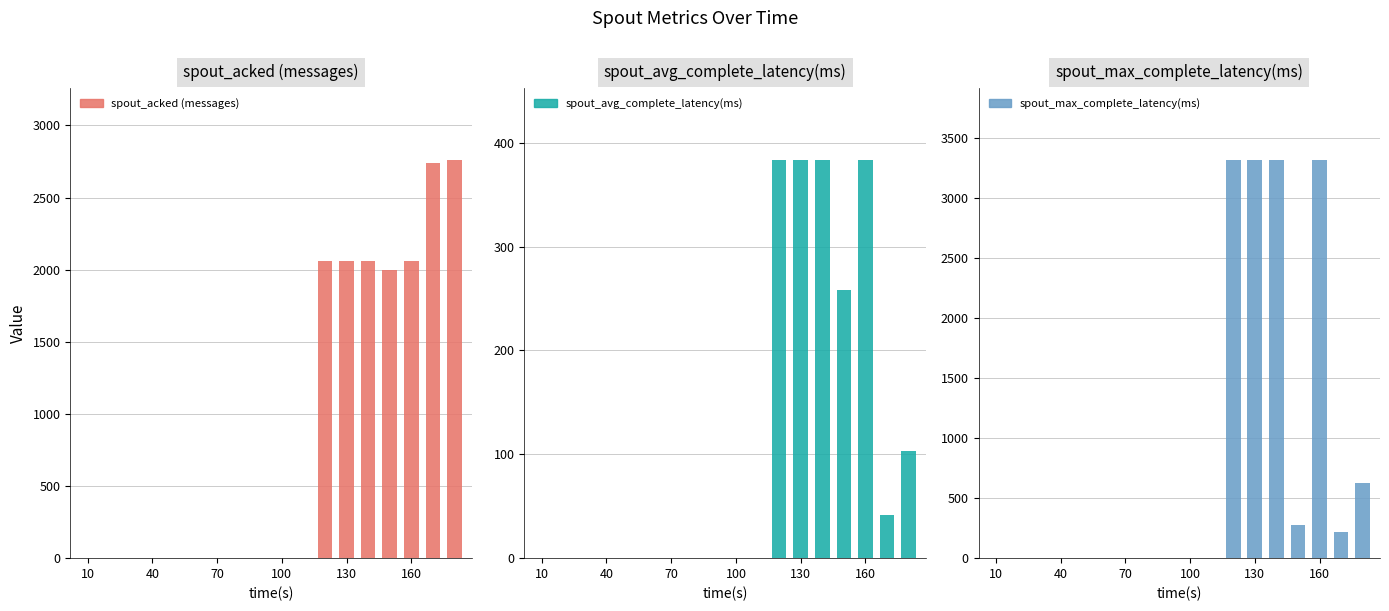

How many categories are shown in the chart?

18